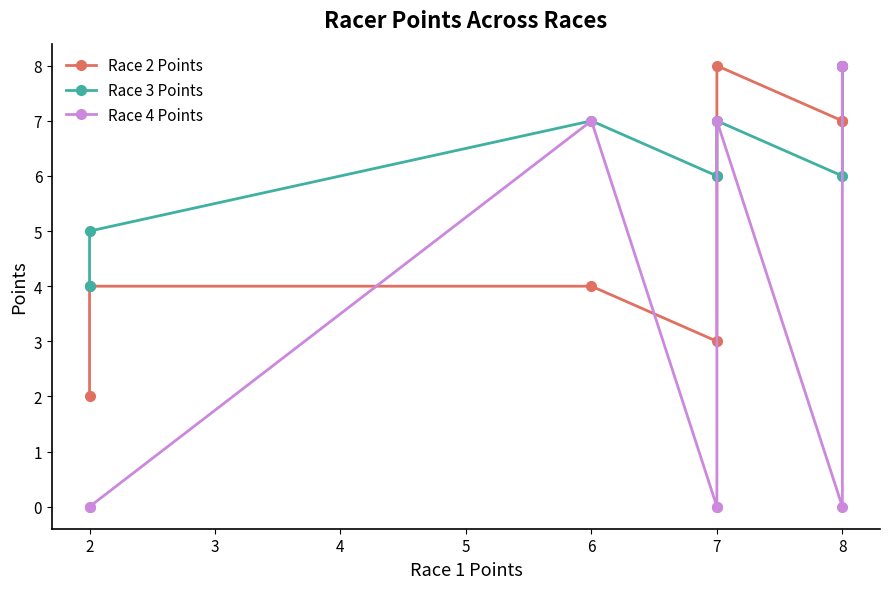

List the series in order of their overall mean, lowest first.

Race 4 Points, Race 2 Points, Race 3 Points